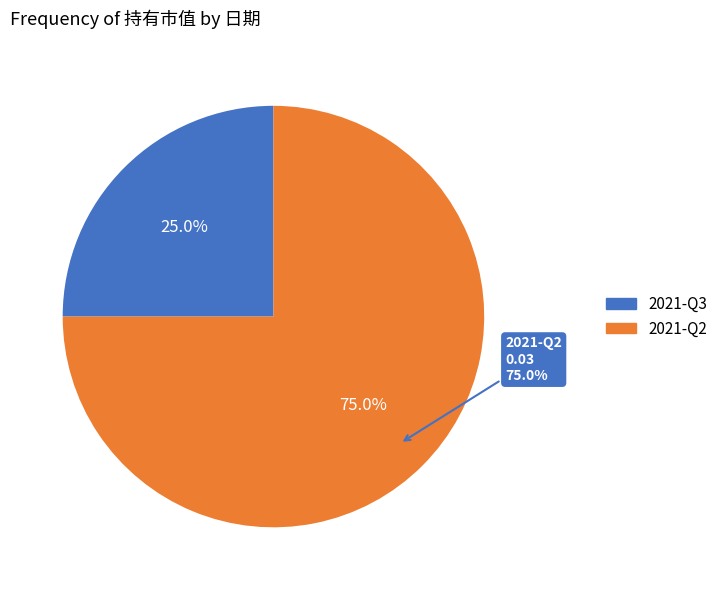

Is 2021-Q2 the majority of the pie?

Yes